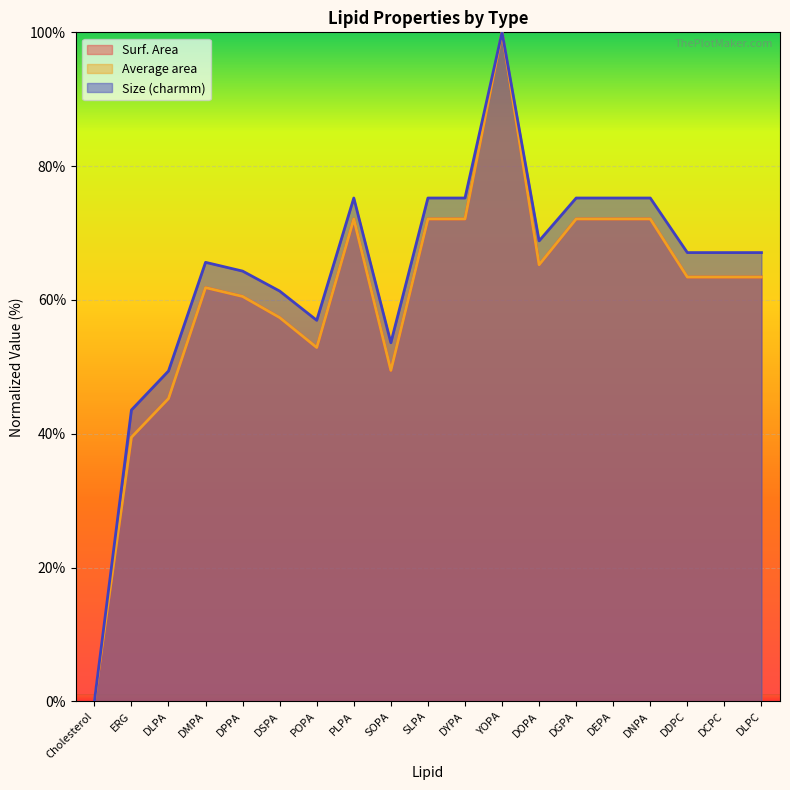

Which series ends up on top after the final intersection of Size (charmm) and Average area?

Size (charmm)